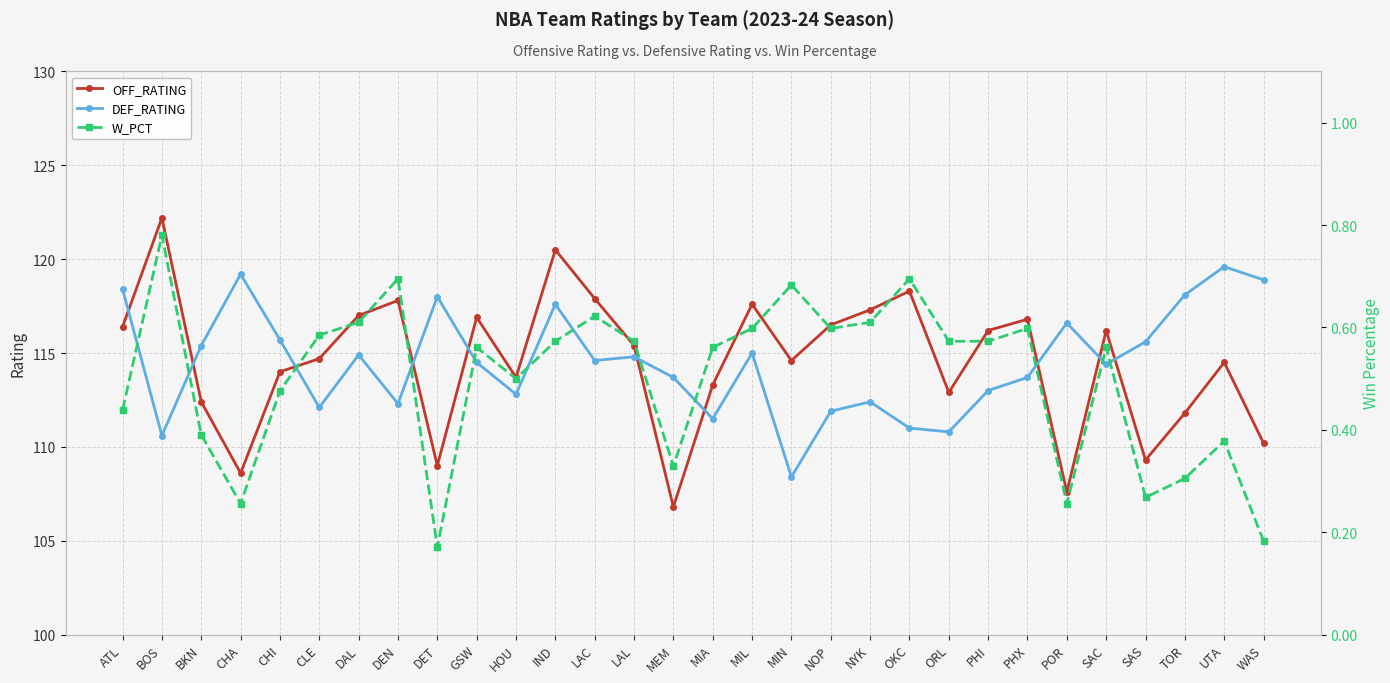

Reading left to right, list all the values displayed in this chart.

OFF_RATING: ATL=116.4	BOS=122.2	BKN=112.4	CHA=108.6	CHI=114.0	CLE=114.7	DAL=117.0	DEN=117.8	DET=109.0	GSW=116.9	HOU=113.7	IND=120.5	LAC=117.9	LAL=115.4	MEM=106.8	MIA=113.3	MIL=117.6	MIN=114.6	NOP=116.5	NYK=117.3	OKC=118.3	ORL=112.9	PHI=116.2	PHX=116.8	POR=107.6	SAC=116.2	SAS=109.3	TOR=111.8	UTA=114.5	WAS=110.2
DEF_RATING: ATL=118.4	BOS=110.6	BKN=115.4	CHA=119.2	CHI=115.7	CLE=112.1	DAL=114.9	DEN=112.3	DET=118.0	GSW=114.5	HOU=112.8	IND=117.6	LAC=114.6	LAL=114.8	MEM=113.7	MIA=111.5	MIL=115.0	MIN=108.4	NOP=111.9	NYK=112.4	OKC=111.0	ORL=110.8	PHI=113.0	PHX=113.7	POR=116.6	SAC=114.4	SAS=115.6	TOR=118.1	UTA=119.6	WAS=118.9
W_PCT: ATL=0.4	BOS=0.8	BKN=0.4	CHA=0.3	CHI=0.5	CLE=0.6	DAL=0.6	DEN=0.7	DET=0.2	GSW=0.6	HOU=0.5	IND=0.6	LAC=0.6	LAL=0.6	MEM=0.3	MIA=0.6	MIL=0.6	MIN=0.7	NOP=0.6	NYK=0.6	OKC=0.7	ORL=0.6	PHI=0.6	PHX=0.6	POR=0.3	SAC=0.6	SAS=0.3	TOR=0.3	UTA=0.4	WAS=0.2